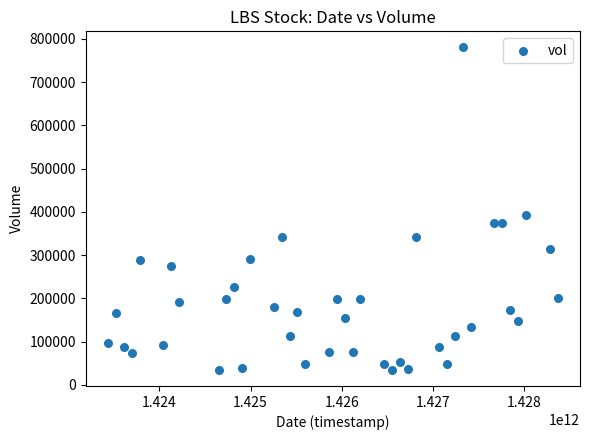

What Y value in the scatter plot is closest to 407700?

393100